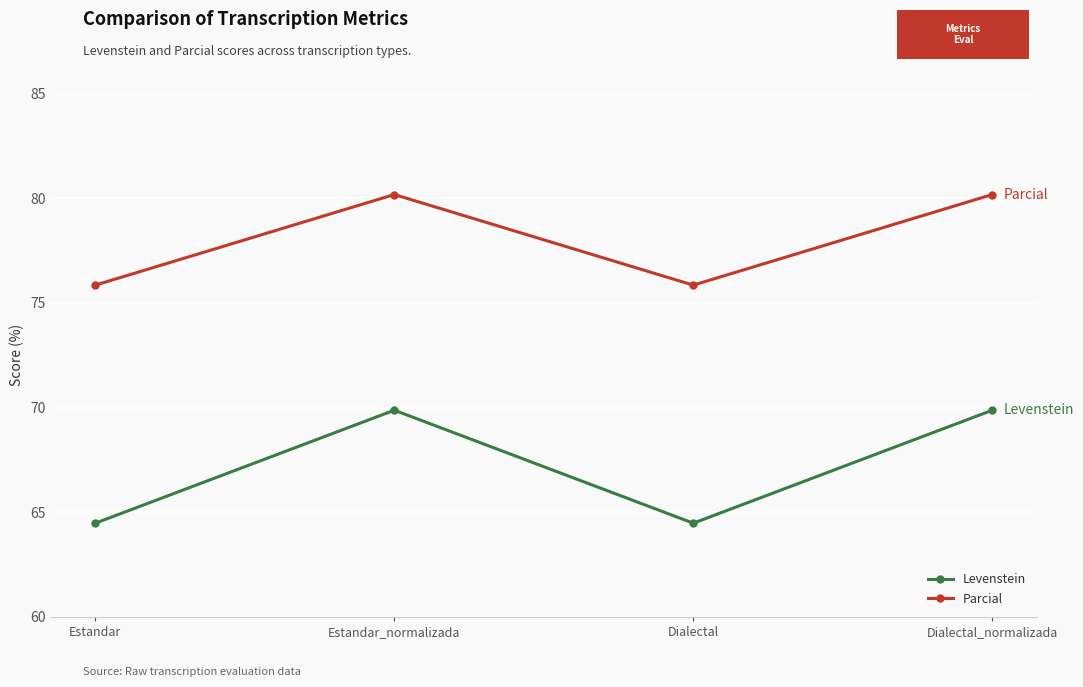

What is the minimum value shown in the chart?

64.5